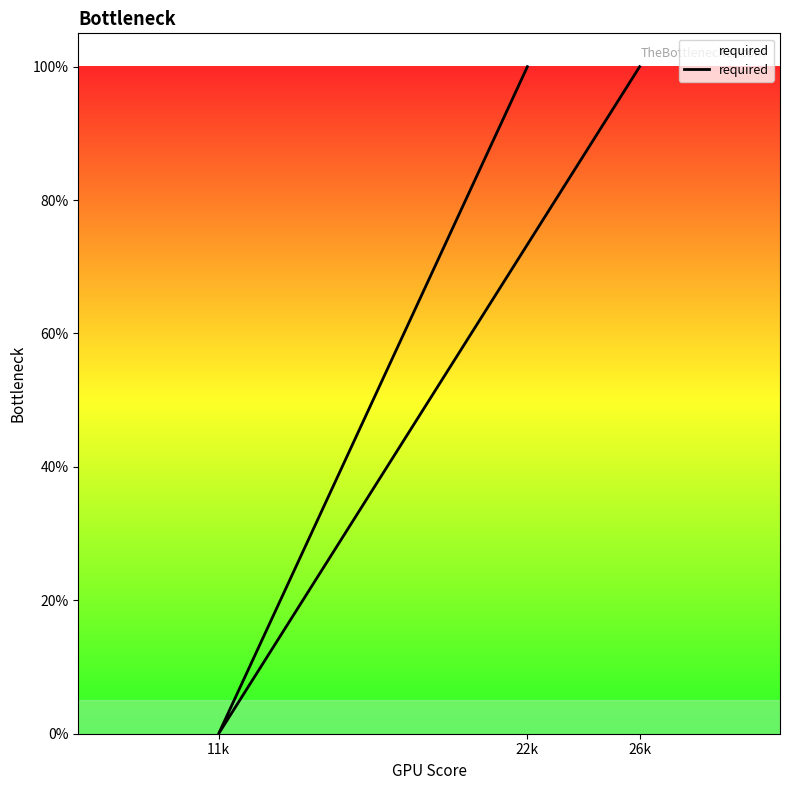

Approximately how many times larger is the value at 26k compared to 22k?

1.0